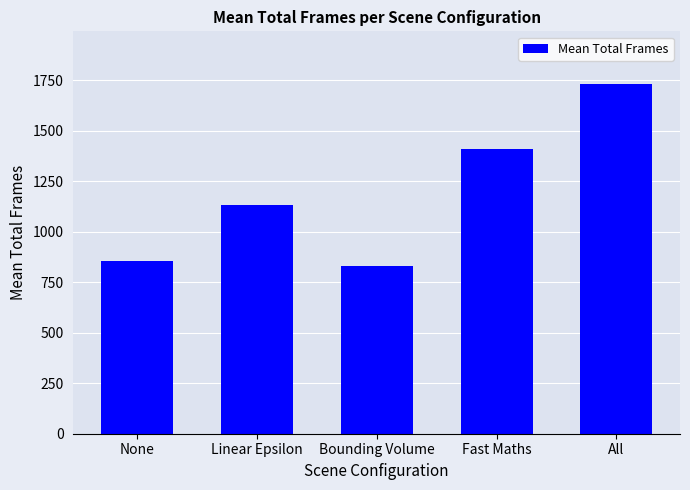

Is it true that the value at Linear Epsilon is 426.3?

False